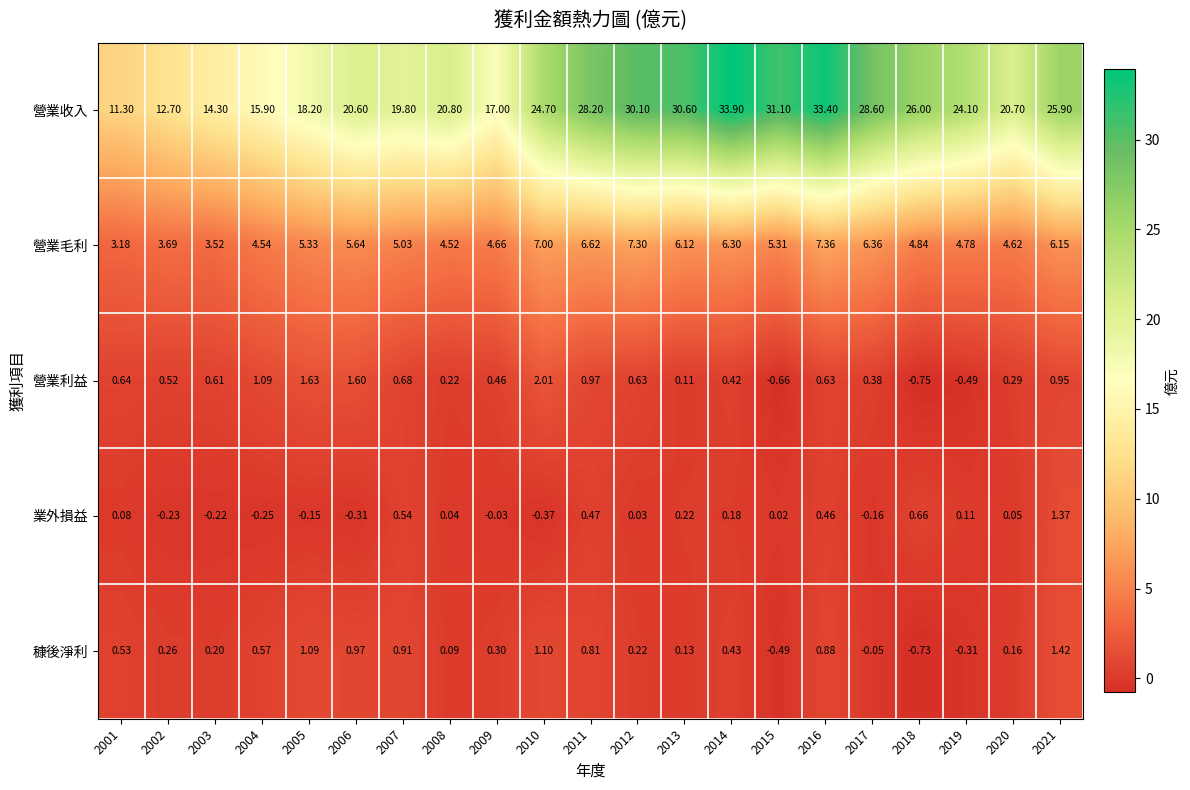

Between 2002 and 2013, which series saw the biggest shift?

營業收入